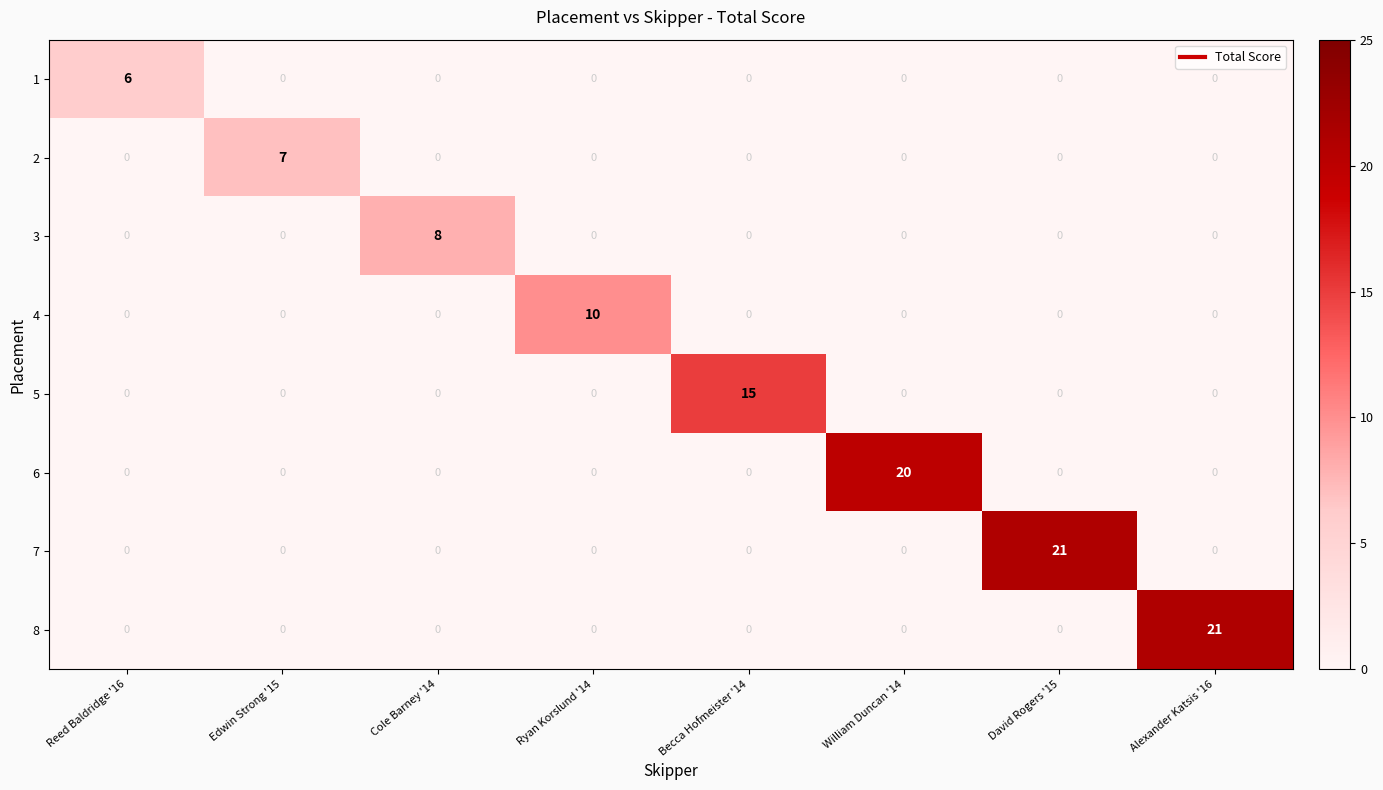

How many data points in 5 are above 0?

1